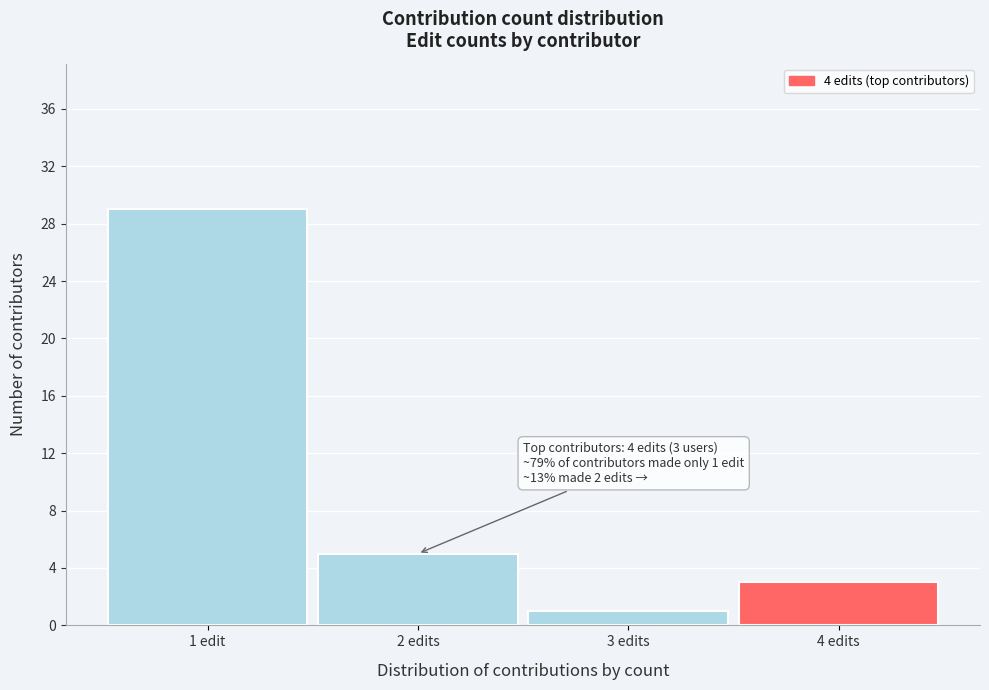

Reading left to right, extract all data points from this chart.

1 edit=29	2 edits=5	3 edits=1	4 edits=3